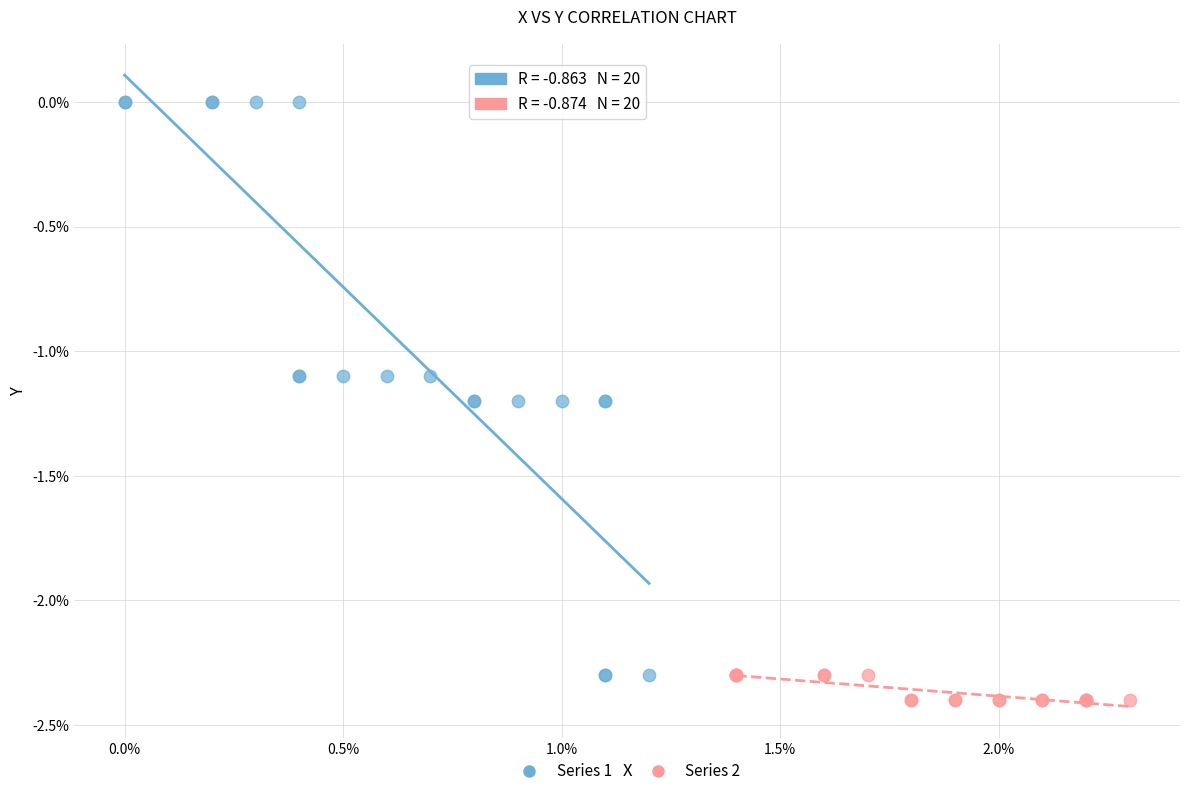

Which series has the largest Y range (max minus min)?

Series 1